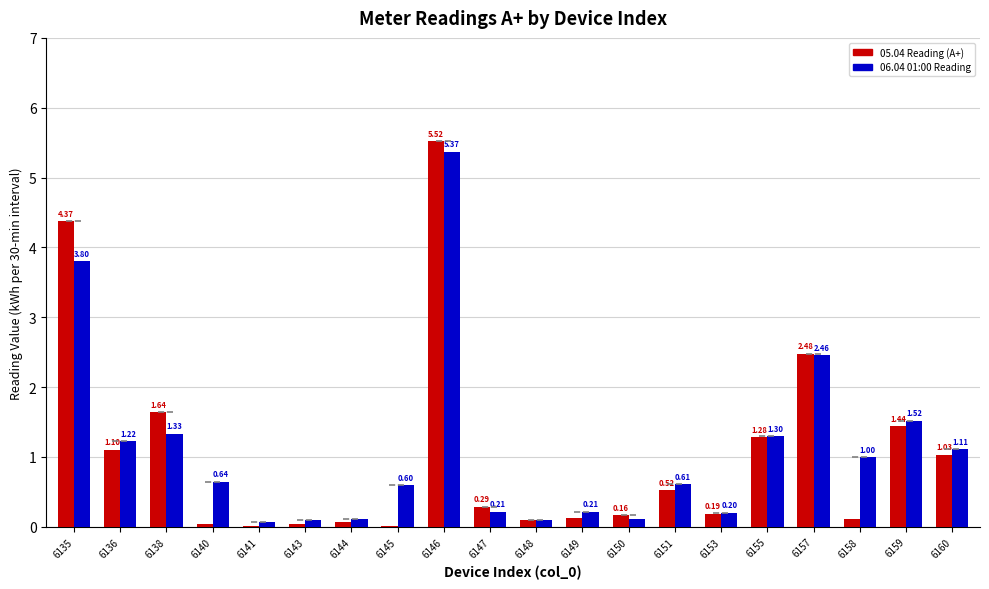

At which category is the sum across all series the highest?

6146